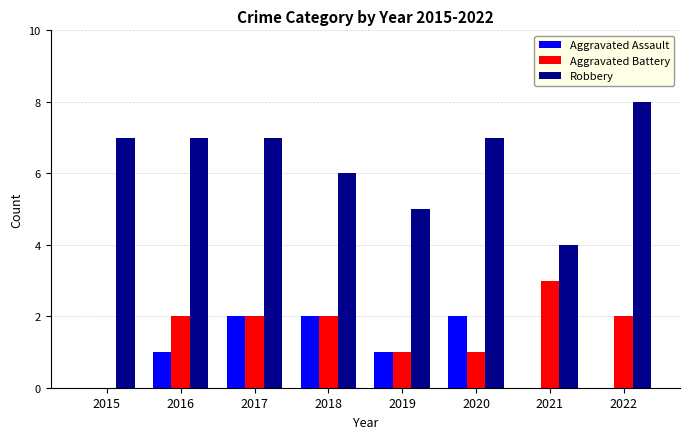

Which series has the widest spread of values?

Robbery